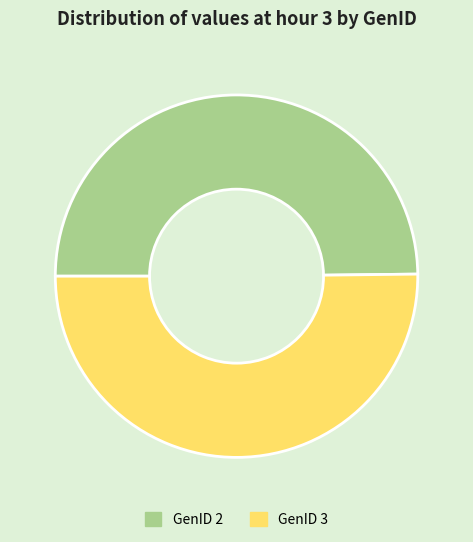

Is it true that GenID 3 is 50% of the pie?

True